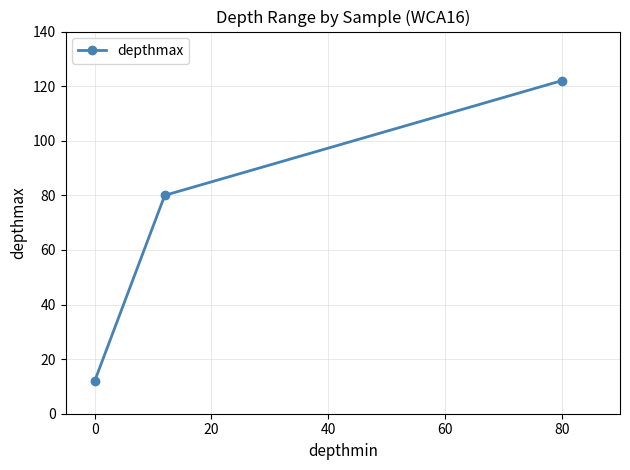

What is the value of the 2nd point from the left?

80